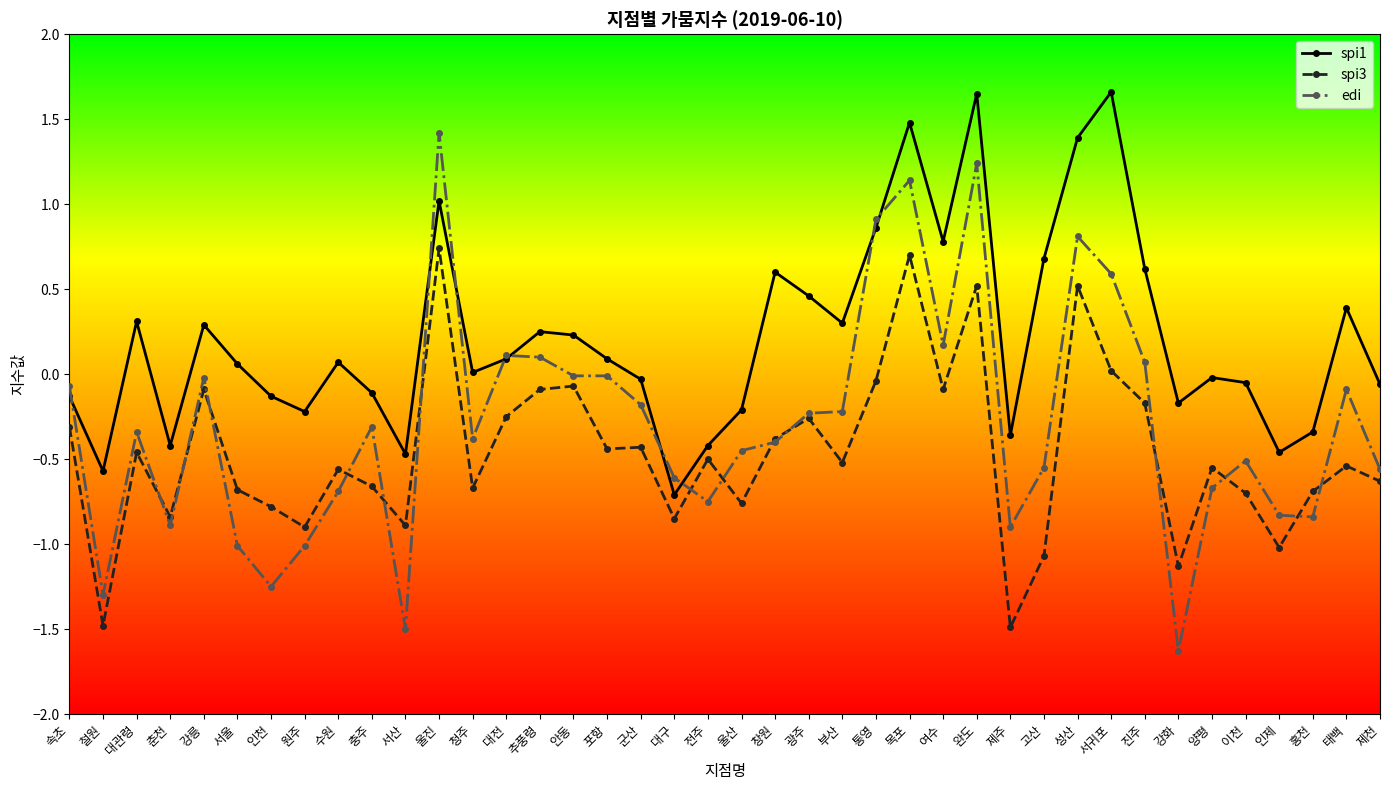

At which category does the chart reach its minimum across all series?

강화